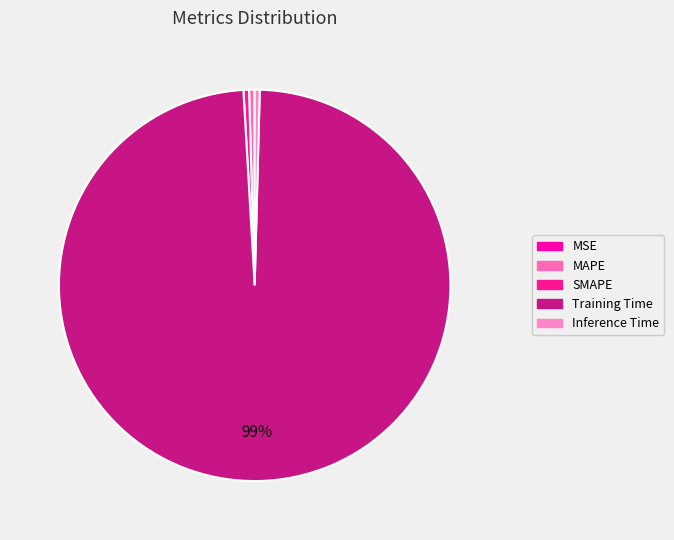

The Training Time slice represents 89% of the pie. True or false?

False